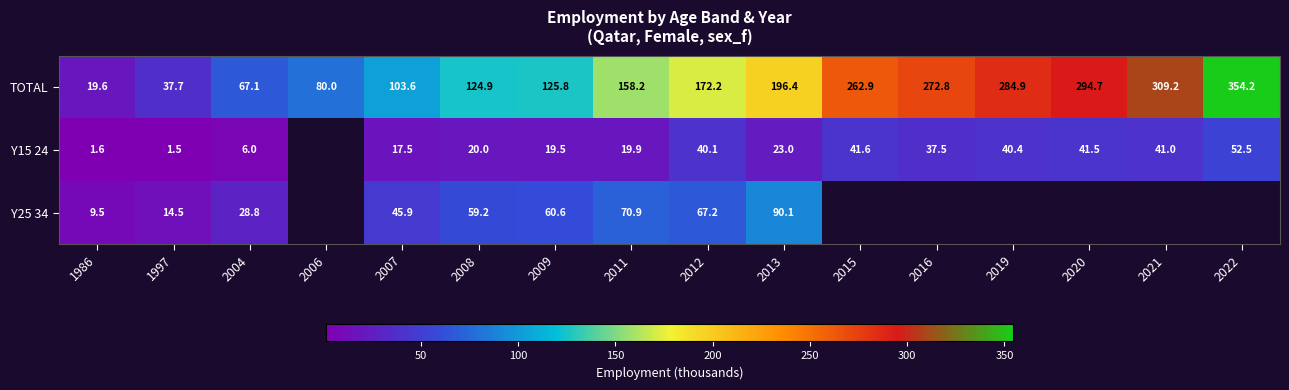

At 1997, list the series in order from smallest to largest.

Y15 24, Y25 34, TOTAL